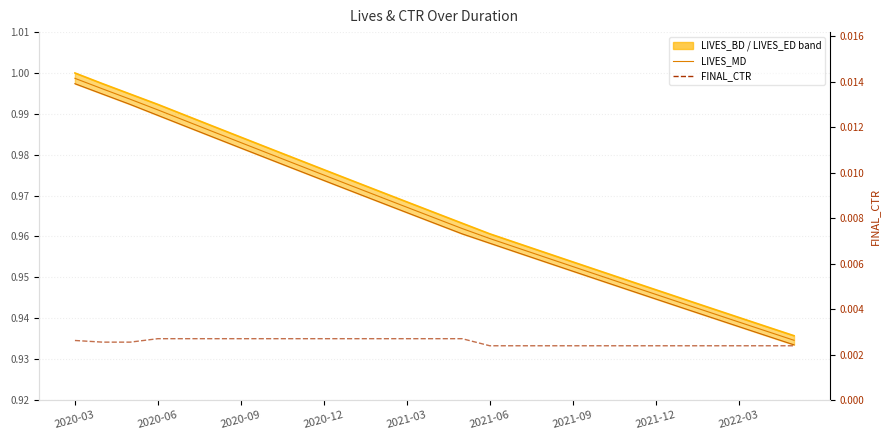

What value does the LIVES_ED series have at 10?

1.0